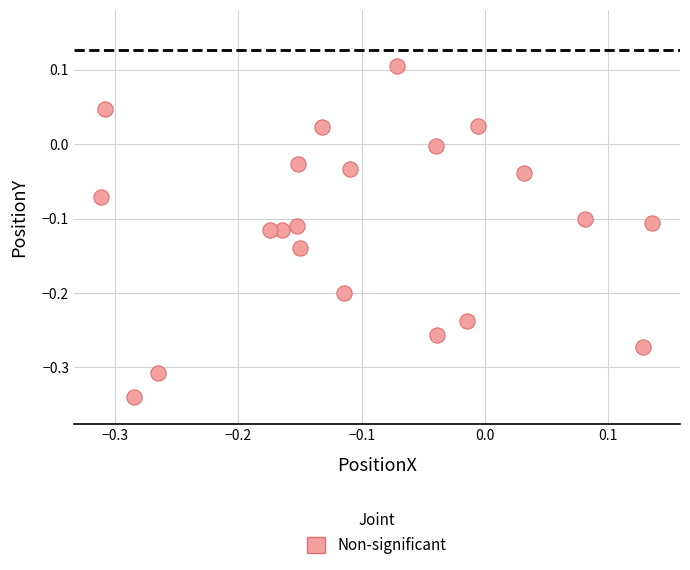

What is the range of Y values (max minus min)?

0.4